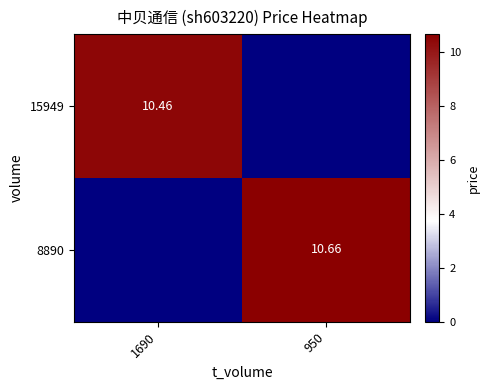

Where is 15949 nearest to the value 5?

950